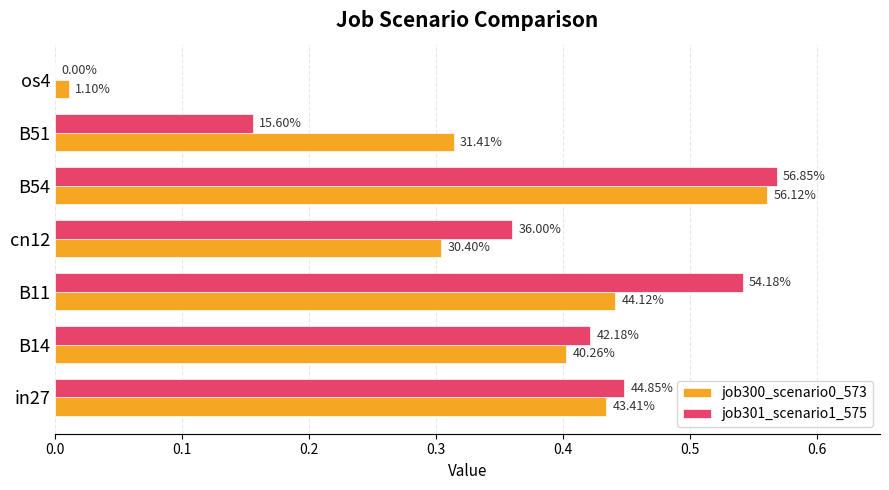

What is the difference between the second highest and second lowest values in the job301_scenario1_575 series?

0.4